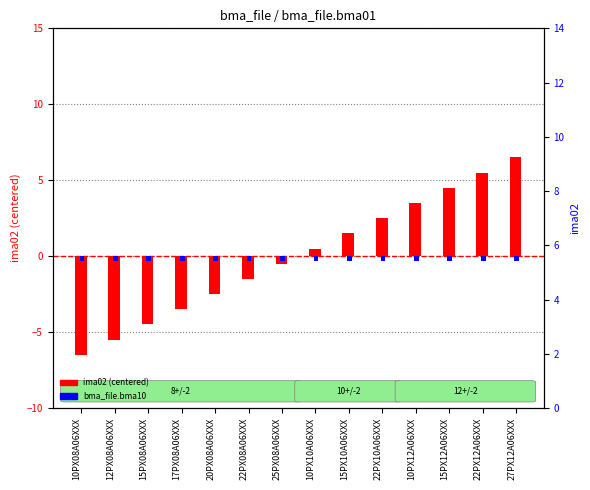

At which label is ima02 (centered) closest to 0?

25PX08A06XXX